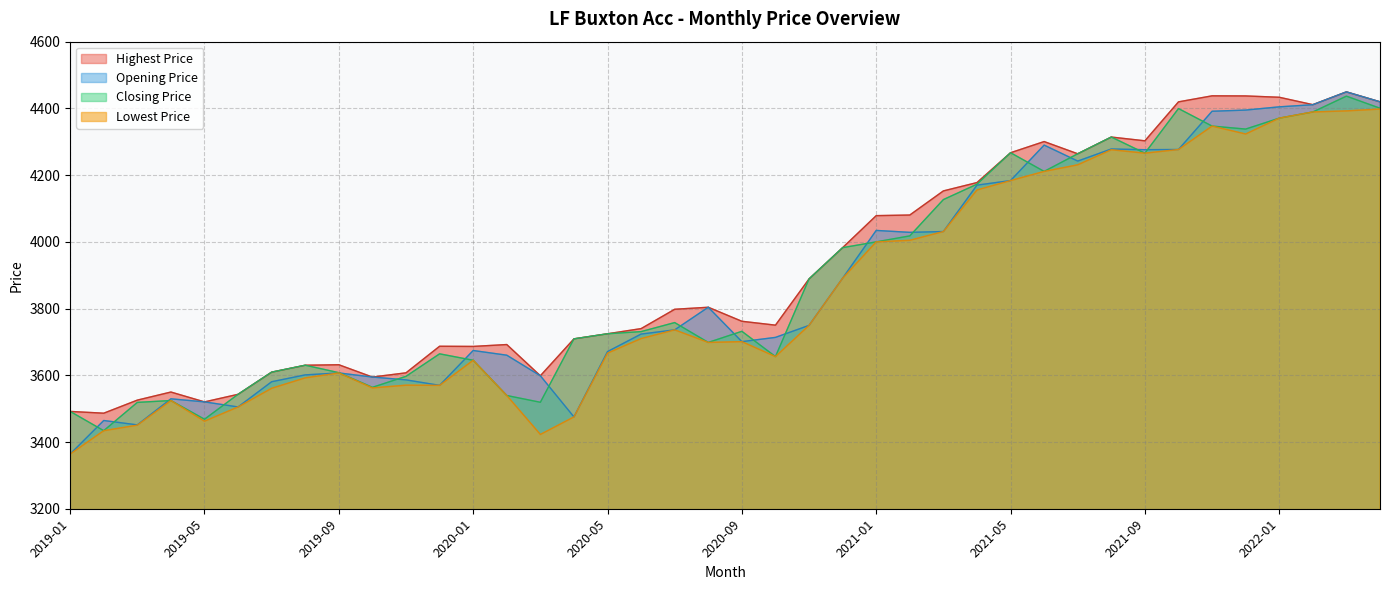

True or false: Highest Price and Lowest Price cross at least once.

False